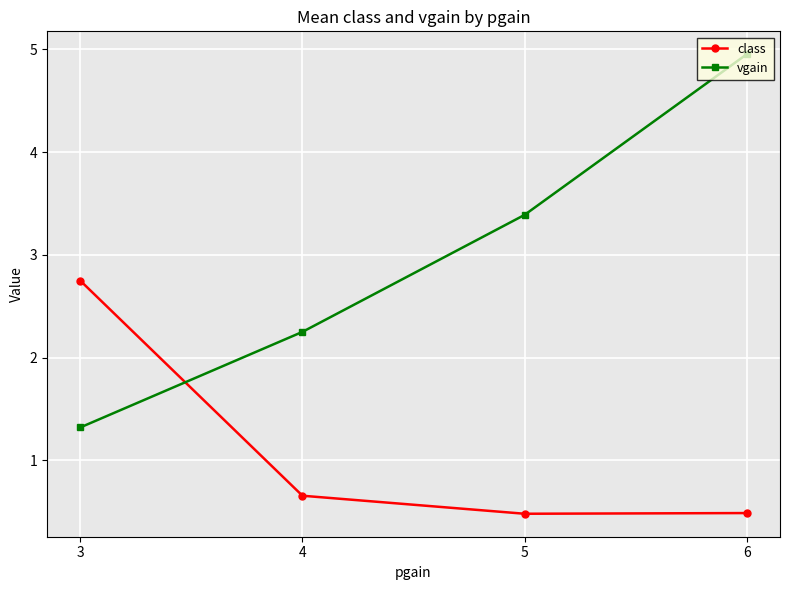

How many lines are shown in the chart?

2